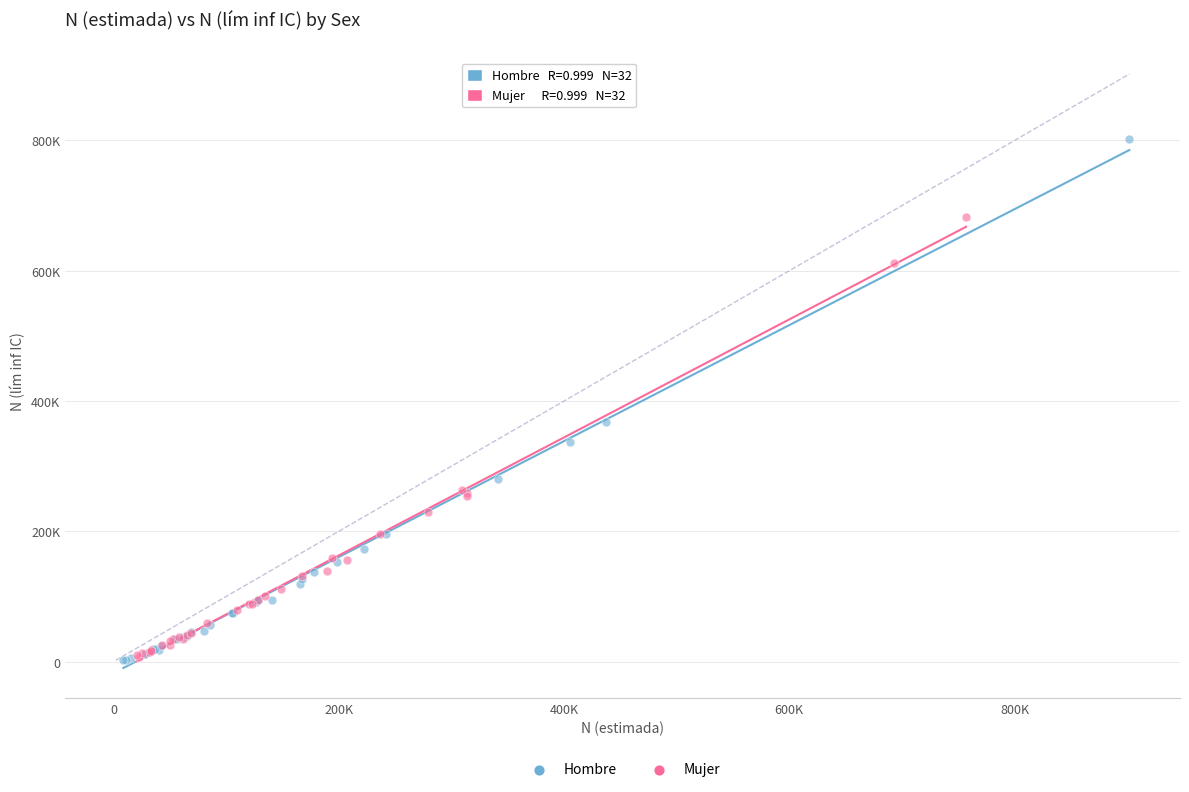

What are all the series names shown in the legend?

Hombre, Mujer